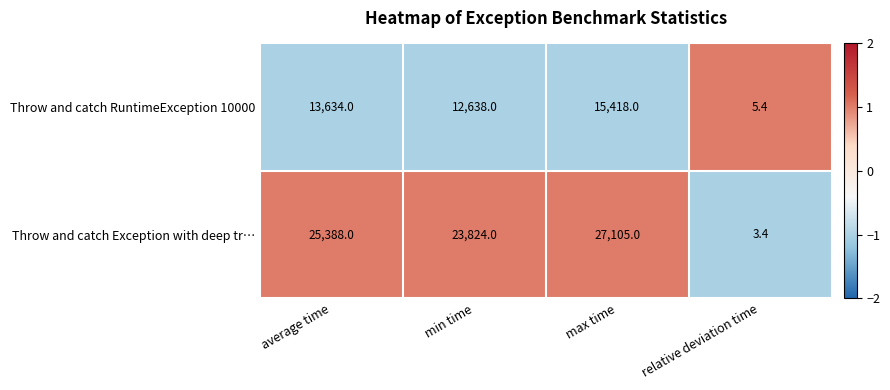

What is the difference between the second highest and second lowest values in the Throw and catch Exception with deep tr… series?

1564.0